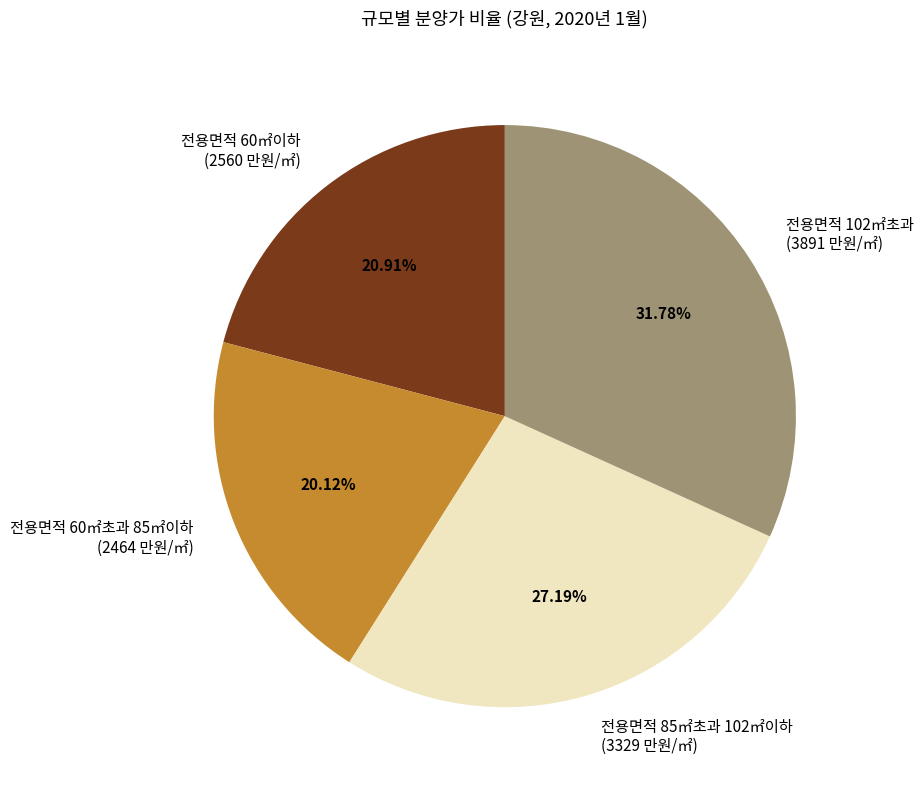

To the nearest percent, what is the combined percentage of 전용면적 60㎡초과 85㎡이하 and 전용면적 60㎡이하?

41%